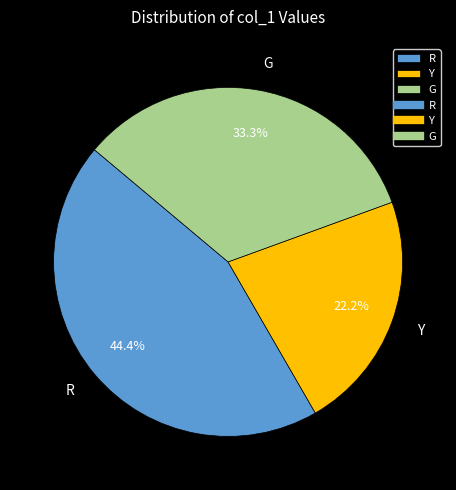

The R slice represents 6% of the pie. True or false?

False